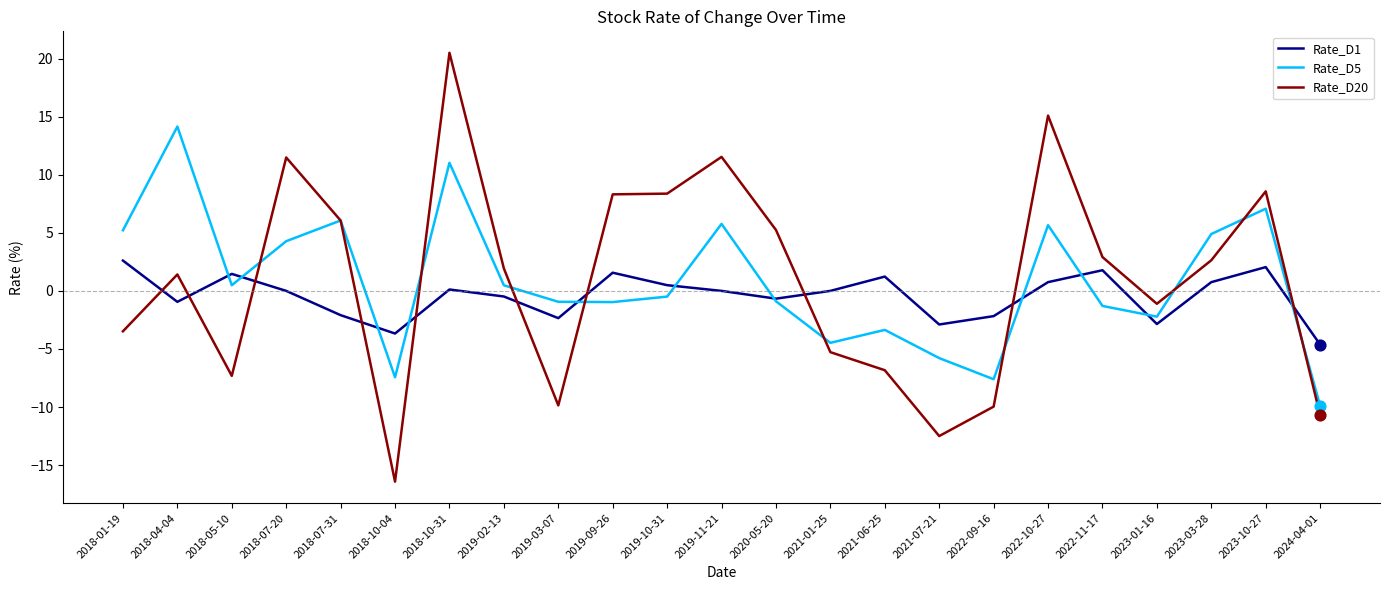

Is the value of Rate_D5 at 2023-10-27 greater than the value of Rate_D20 at 2021-01-25?

Yes